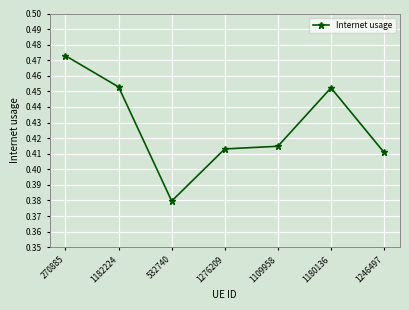

What position from the left is 1180136?

6